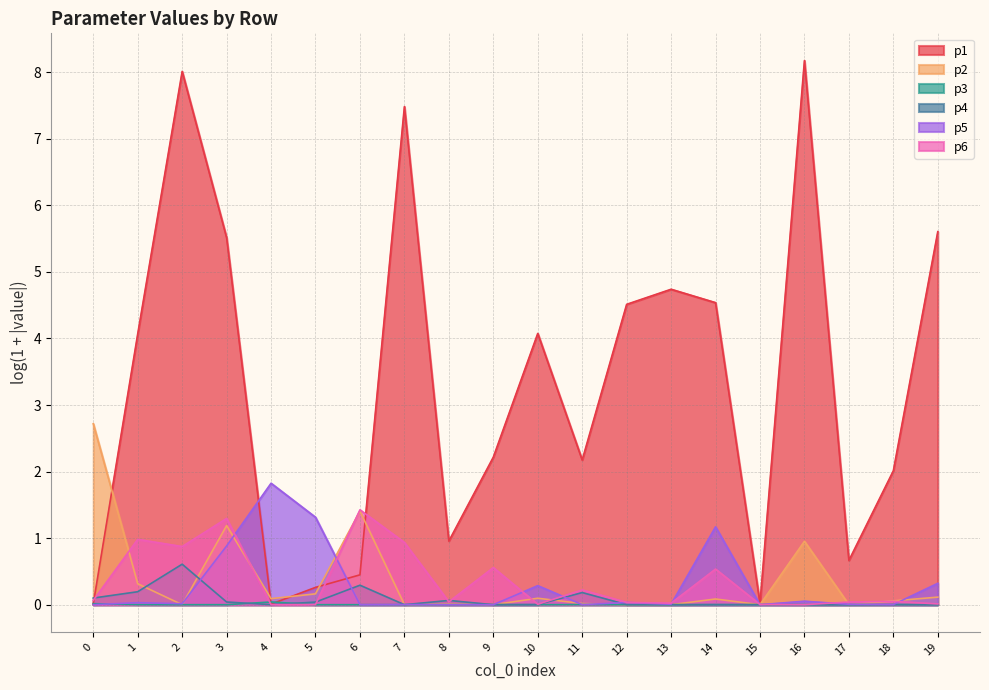

True or false: p3 and p6 intersect in this chart.

True